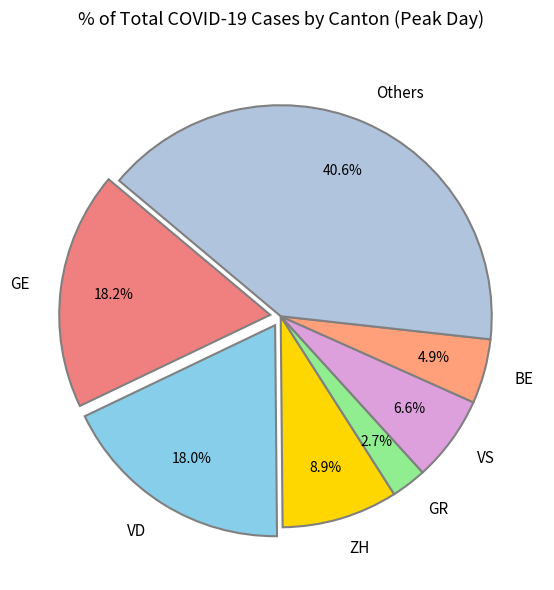

Which slice is the largest?

Others